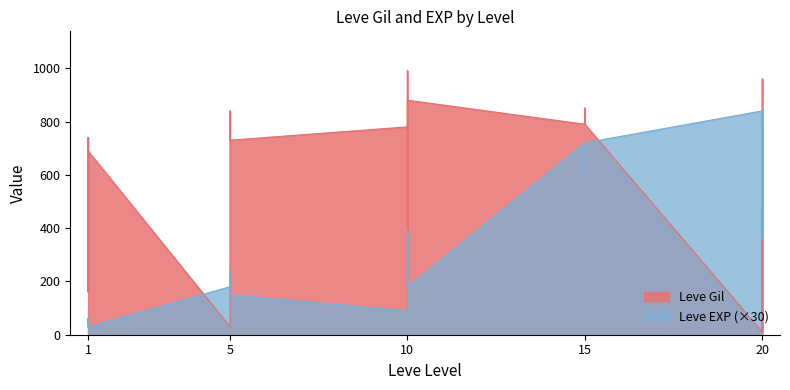

At which label does Leve EXP reach its peak?

20